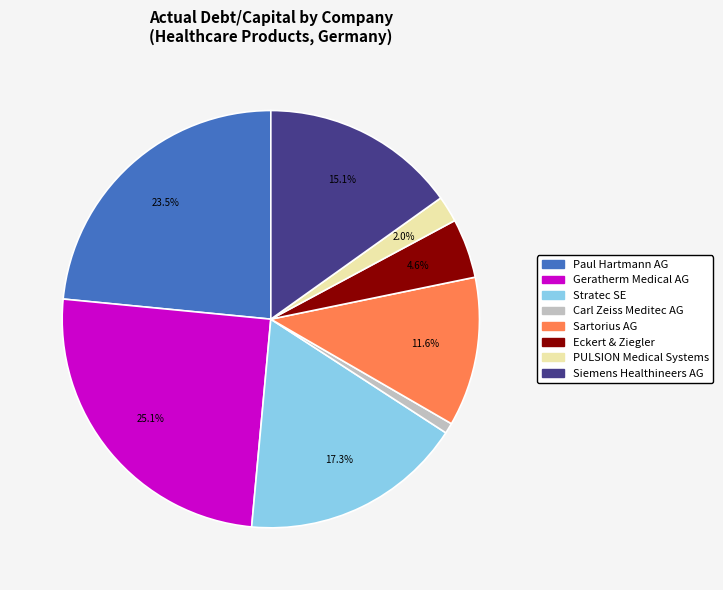

Is the sum of Sartorius AG and Carl Zeiss Meditec AG greater than half?

No